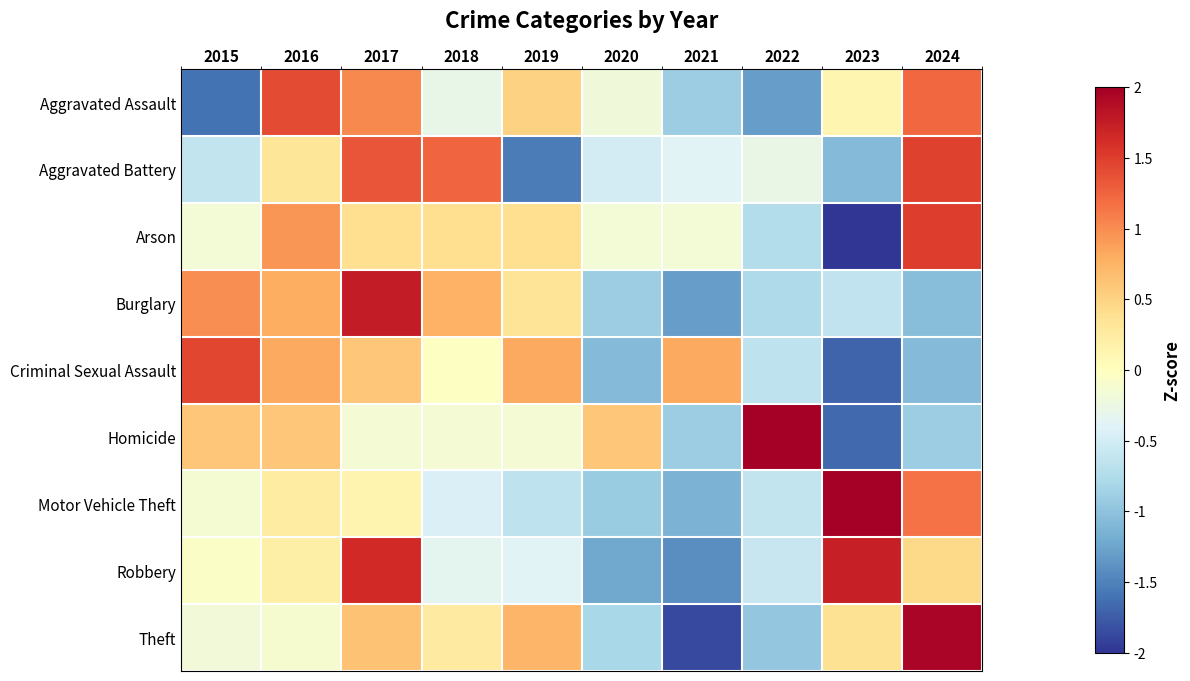

Count the number of data series in this chart.

9